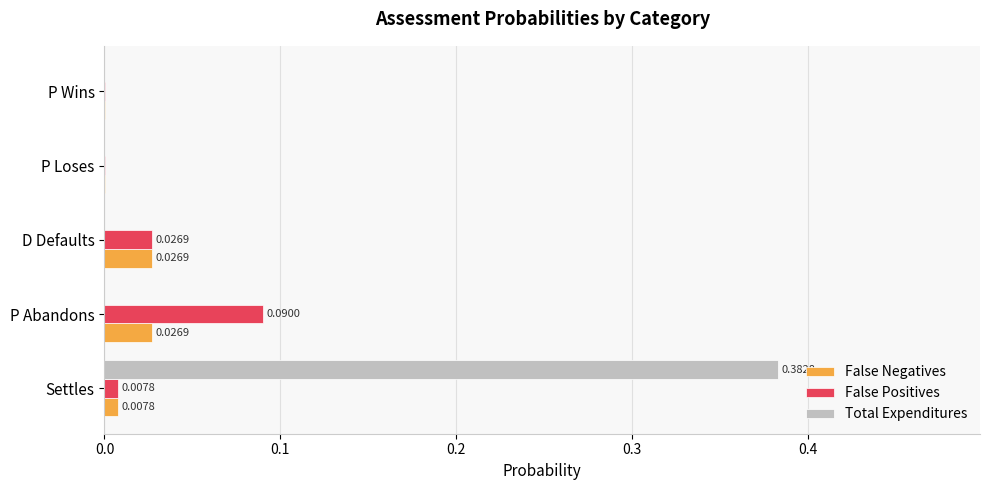

Between Settles and P Wins, which series saw the biggest shift?

Total Expenditures